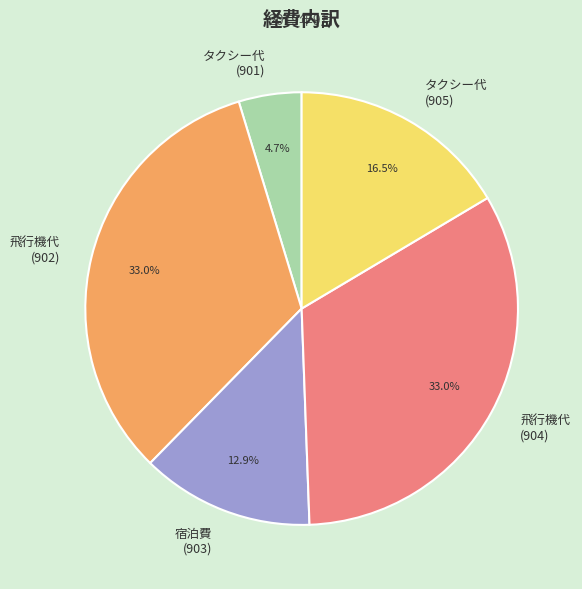

What is the smallest slice in the pie chart?

タクシー代 (901)